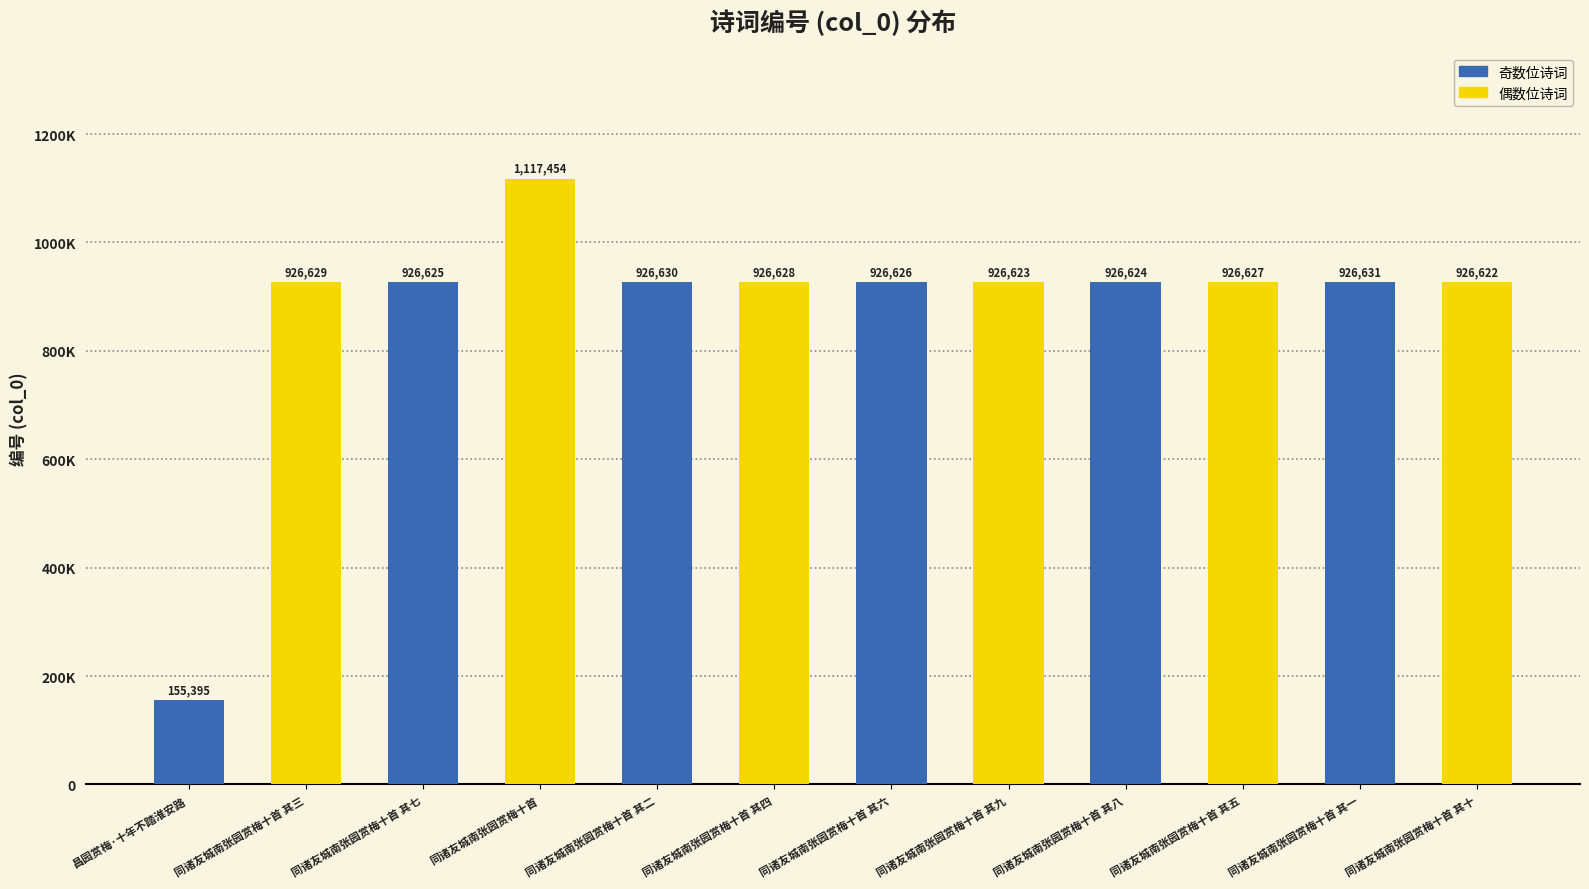

How many values exceed 926627?

5